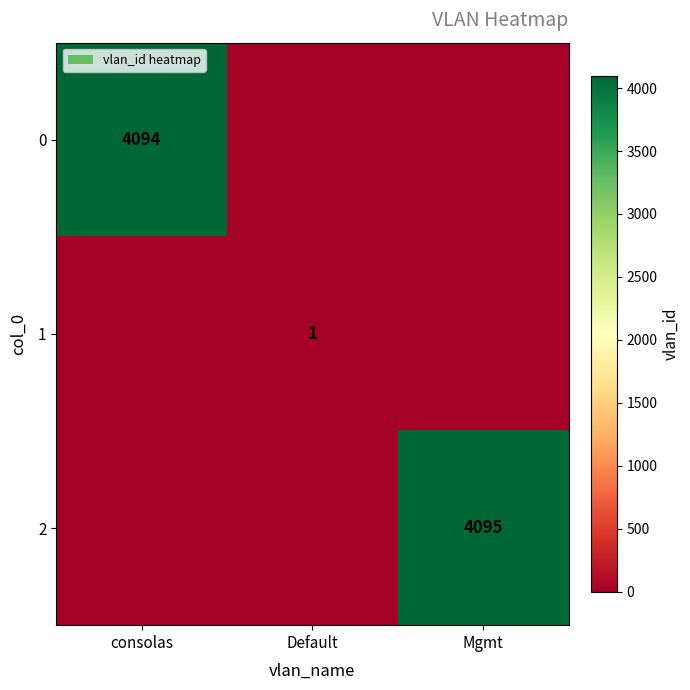

Is it true that 1 equals 2 at Default?

False